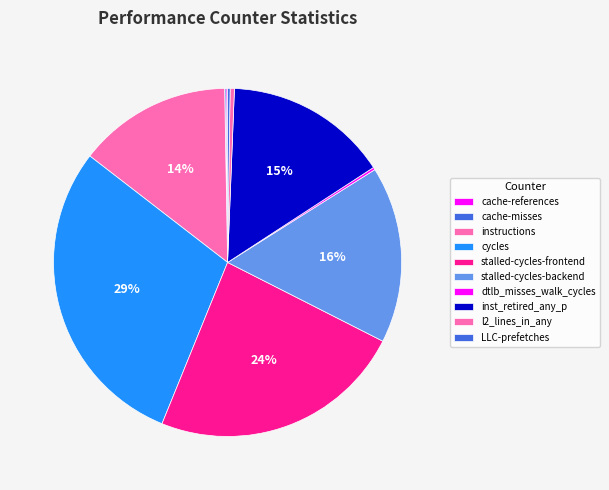

How much of the chart is everything except cache-misses?

99.9%